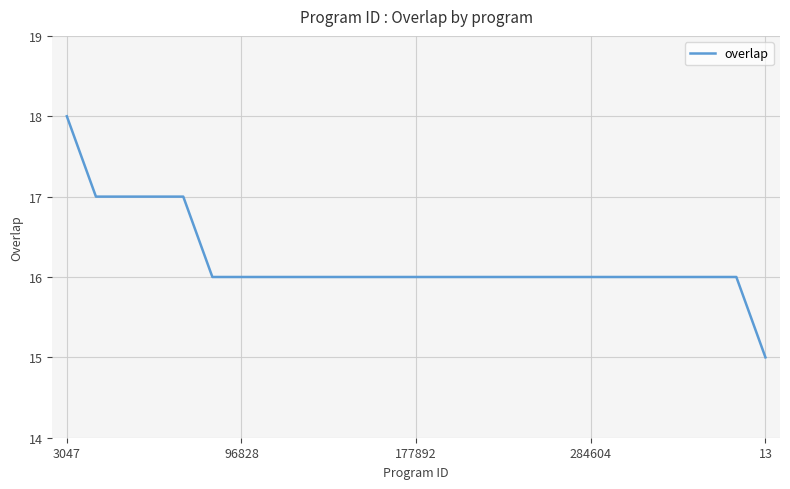

How many series are shown in this chart?

1